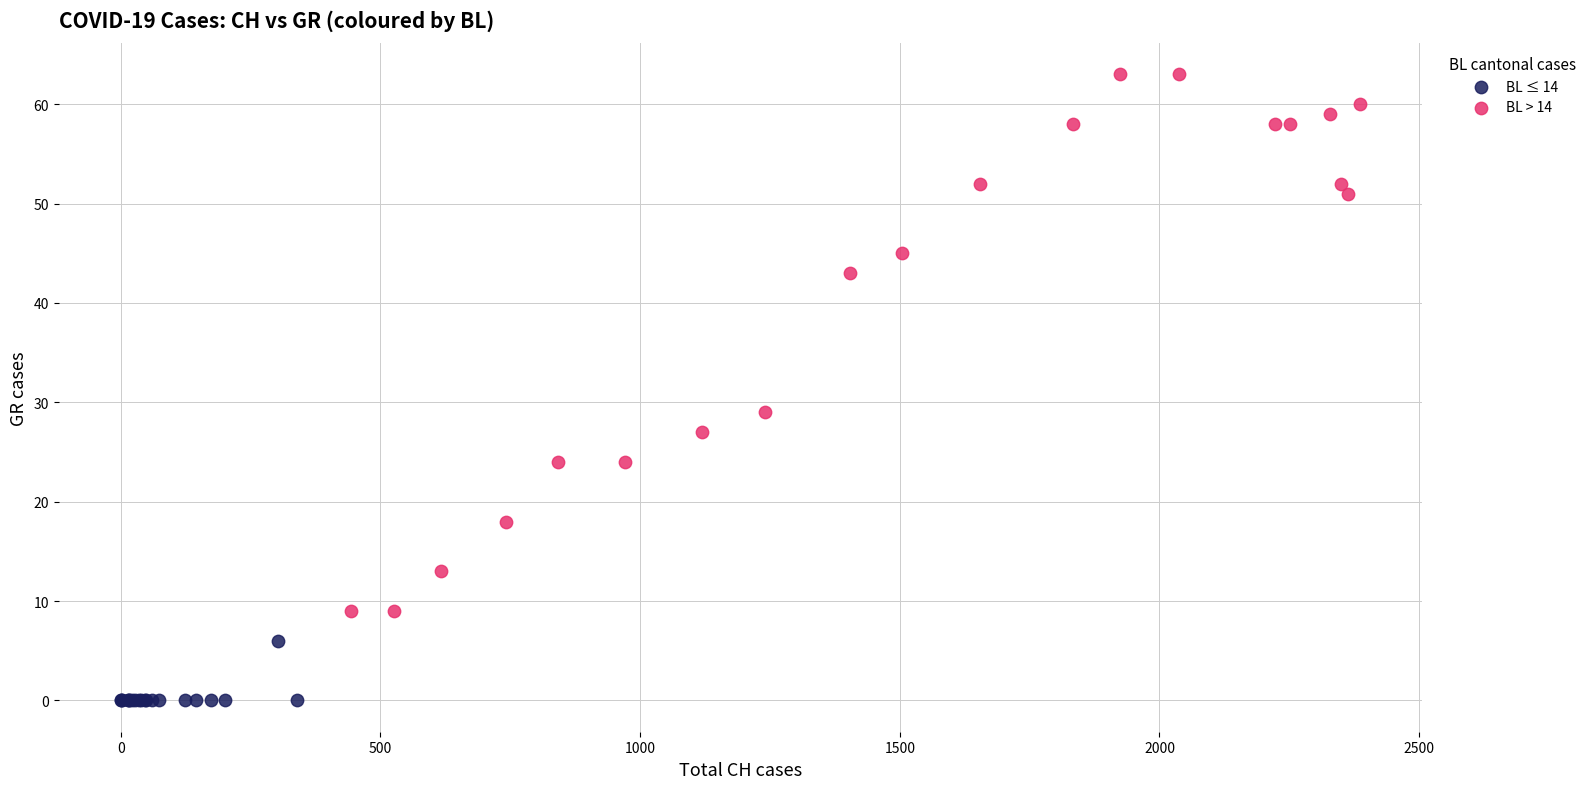

What are all the series names shown in the legend?

BL ≤ 14, BL > 14